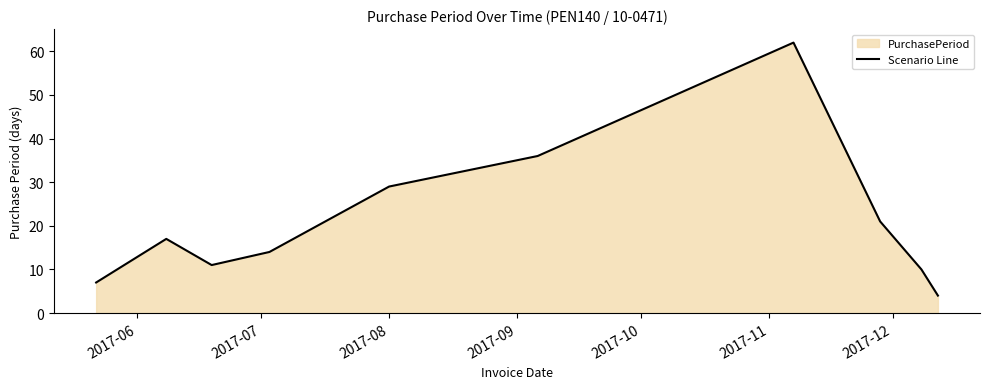

What is the smallest value displayed?

4